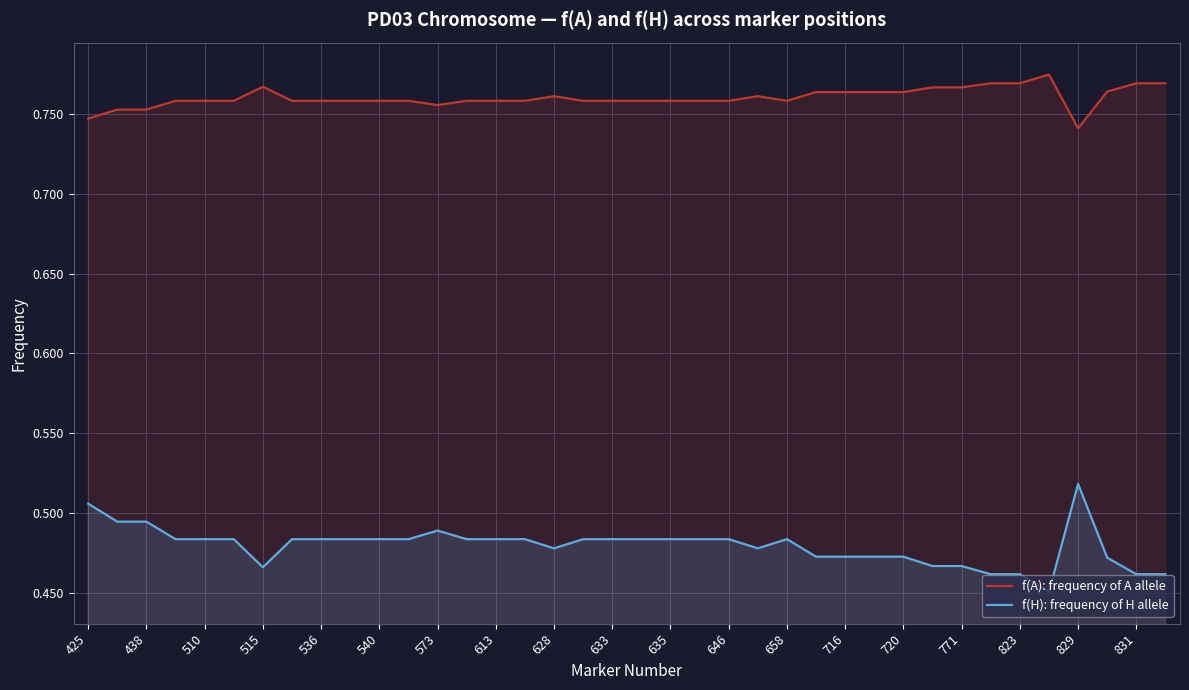

Which series has the largest total across all categories?

f(A): frequency of A allele